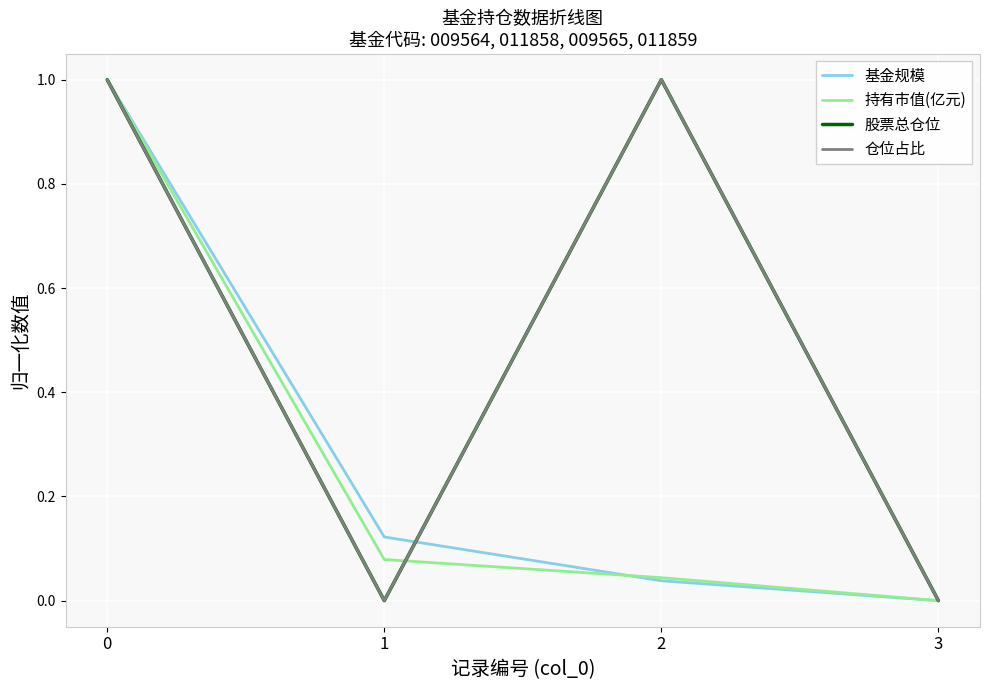

Where is the first local maximum for 股票总仓位?

2